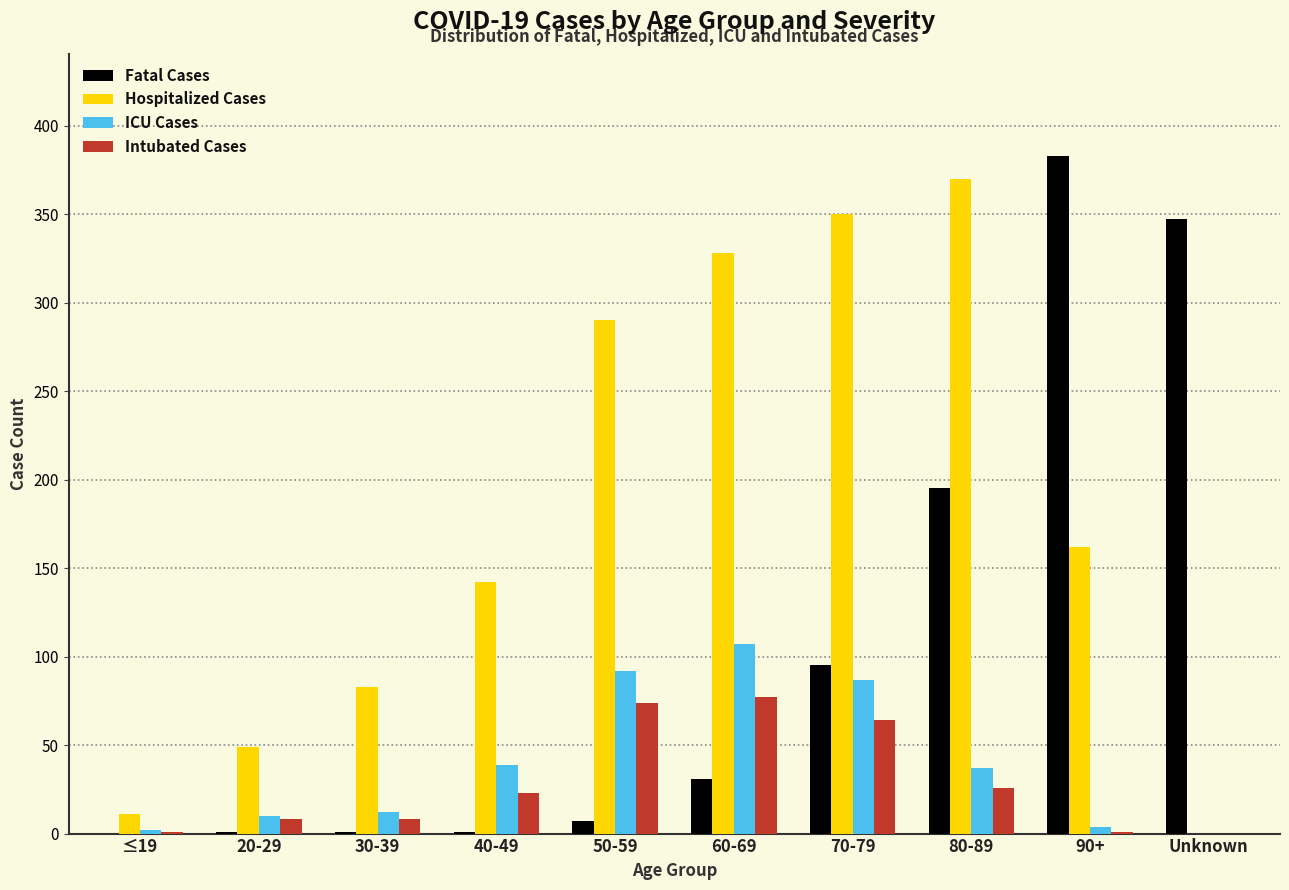

What is the sum of all ICU Cases values?

390